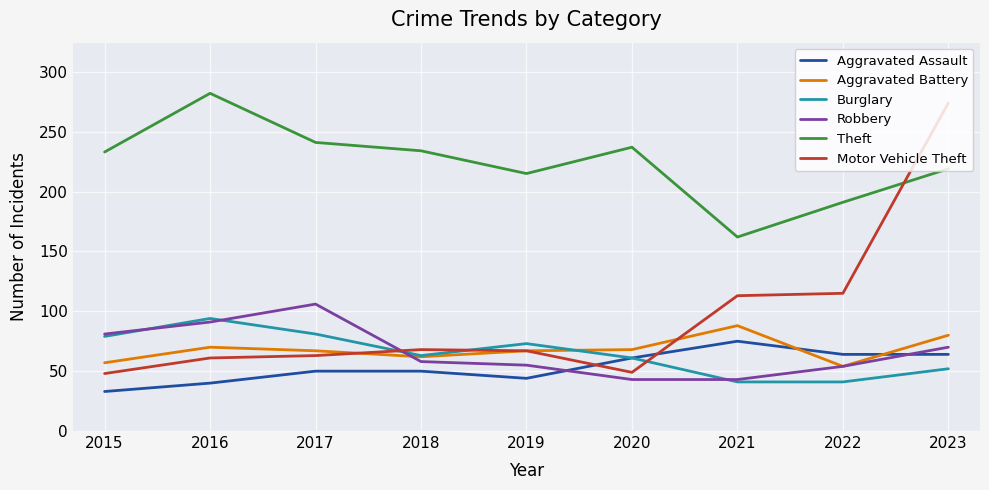

What is the greatest value displayed?

282